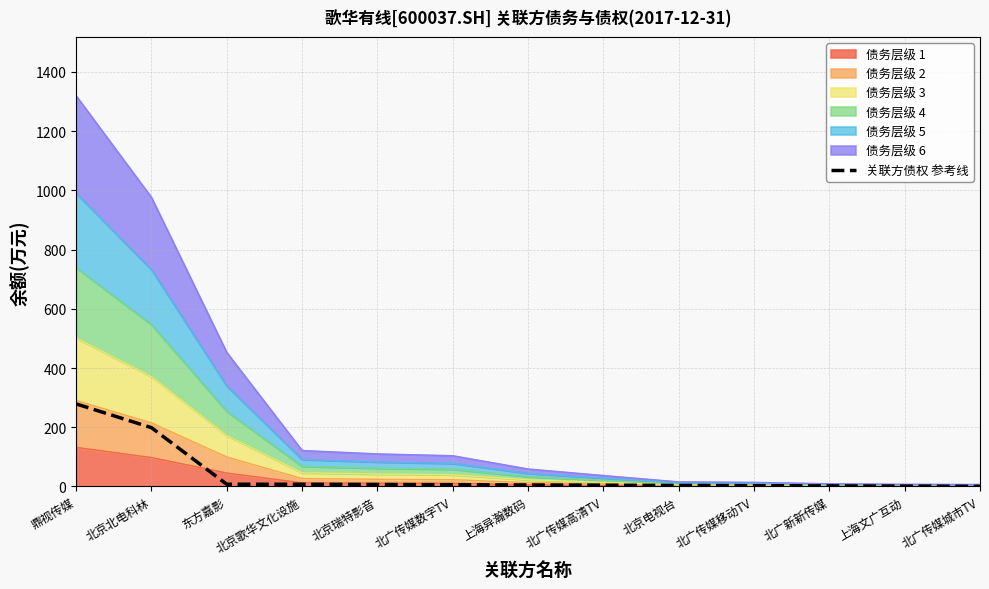

What value does the data have at 北广传媒数字TV?

5.8